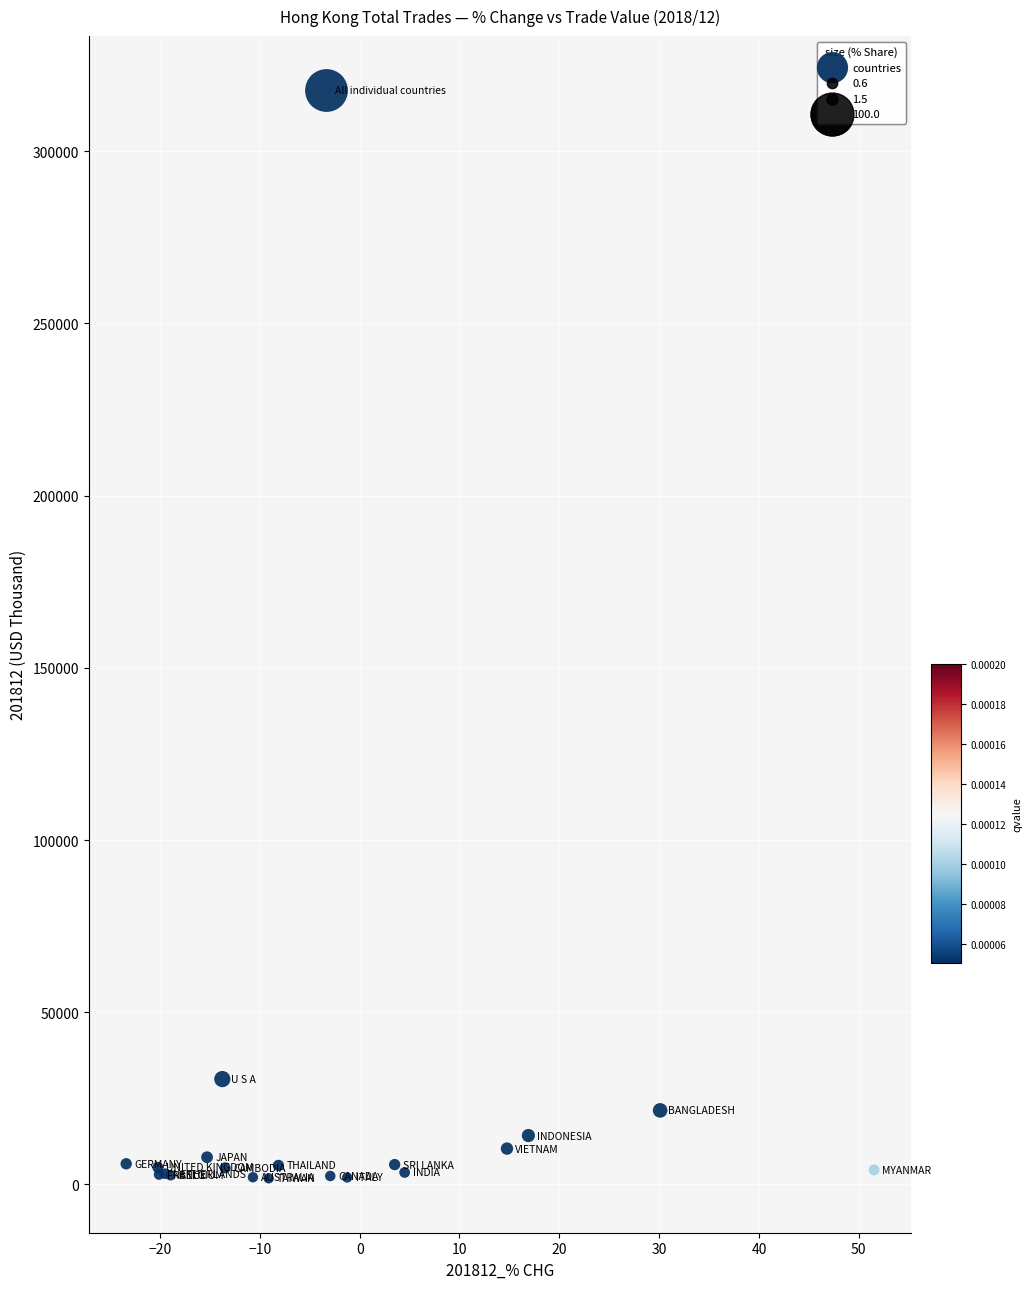

What Y value in the scatter plot is closest to 159699?

30582.5